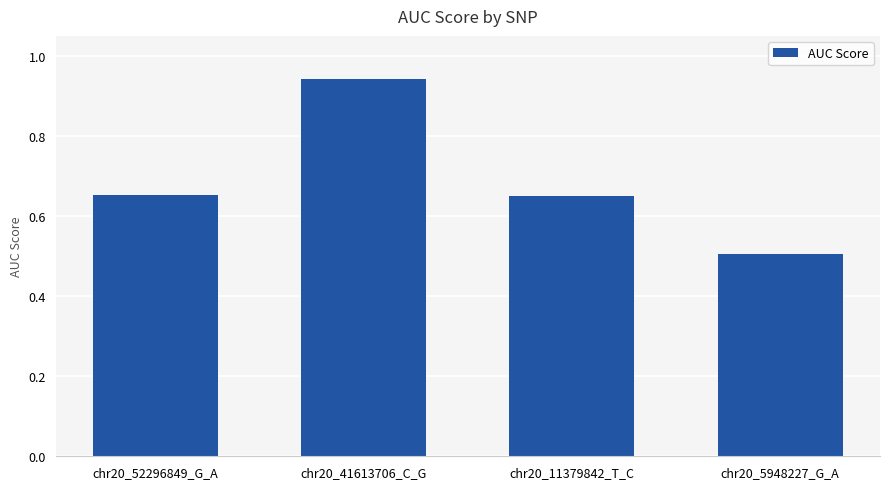

Which label corresponds to the smallest value in the chart?

chr20_5948227_G_A